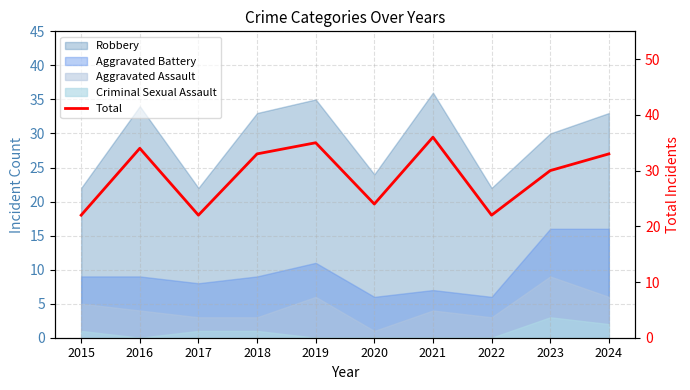

What value does the data have at 2020, to the nearest 10?

20